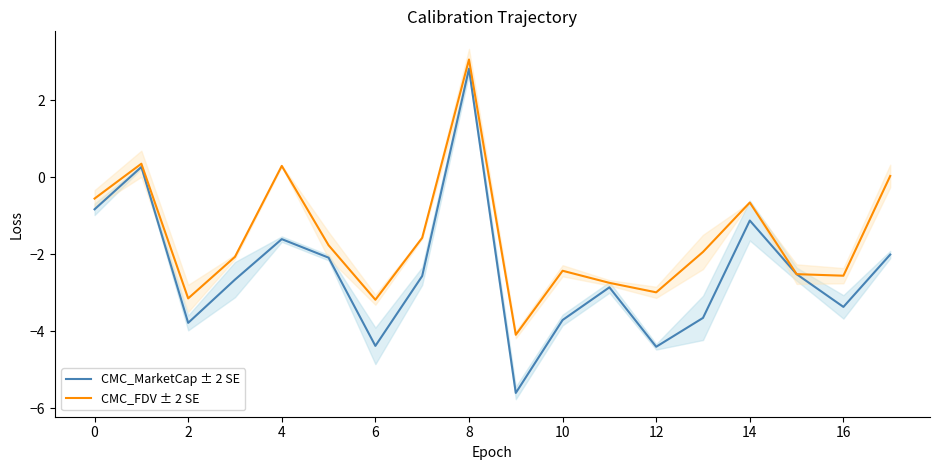

What is the maximum value for CMC_FDV ± 2 SE?

3.1